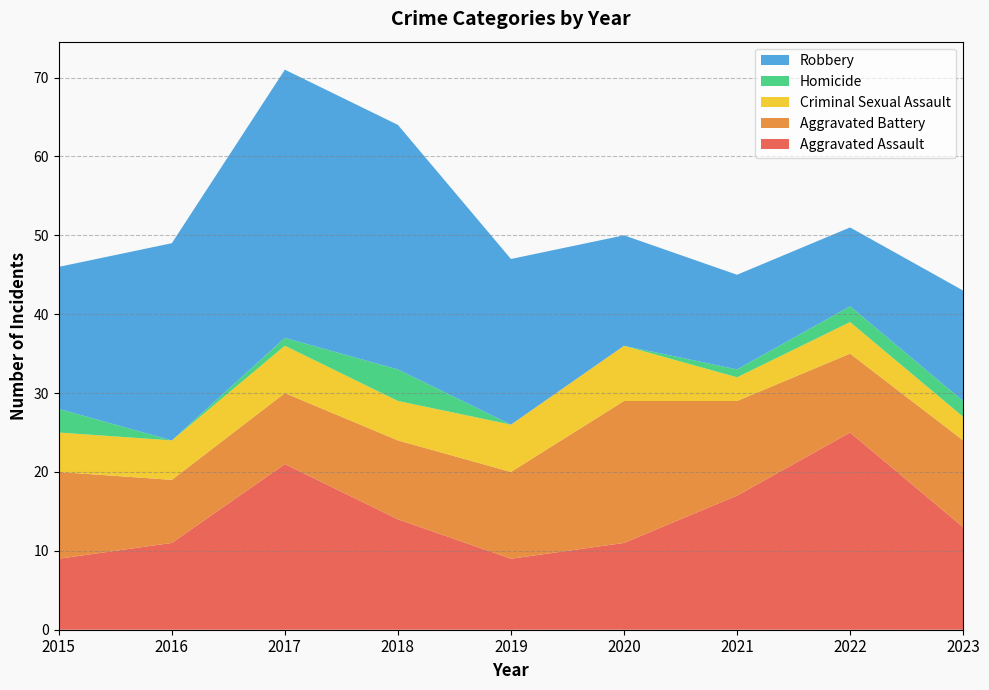

Reading right to left, what are all the values shown in this chart?

Aggravated Assault: 2023=13	2022=25	2021=17	2020=11	2019=9	2018=14	2017=21	2016=11	2015=9
Aggravated Battery: 2023=11	2022=10	2021=12	2020=18	2019=11	2018=10	2017=9	2016=8	2015=11
Criminal Sexual Assault: 2023=3	2022=4	2021=3	2020=7	2019=6	2018=5	2017=6	2016=5	2015=5
Homicide: 2023=2	2022=2	2021=1	2020=0	2019=0	2018=4	2017=1	2016=0	2015=3
Robbery: 2023=14	2022=10	2021=12	2020=14	2019=21	2018=31	2017=34	2016=25	2015=18